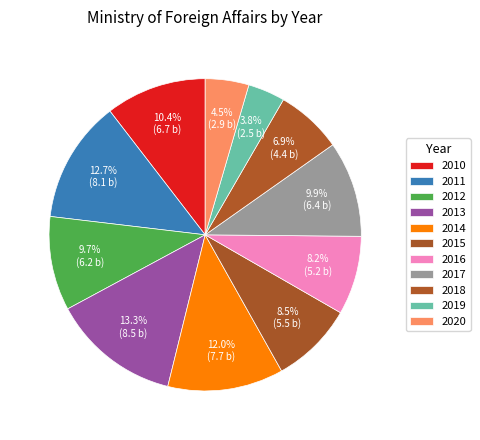

How many slices are in this pie chart?

11